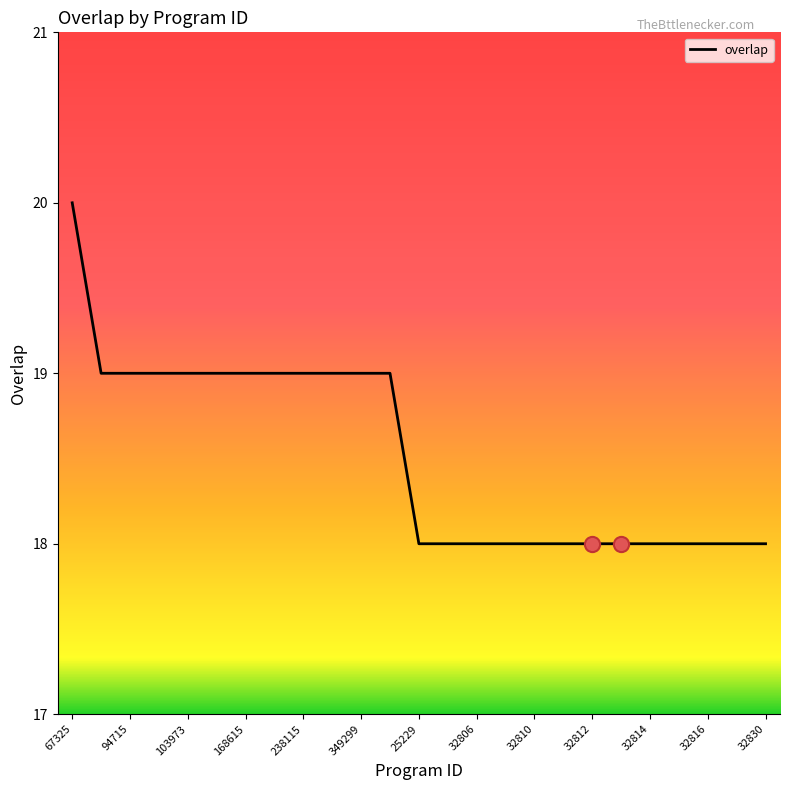

What is the maximum value shown in the chart?

20